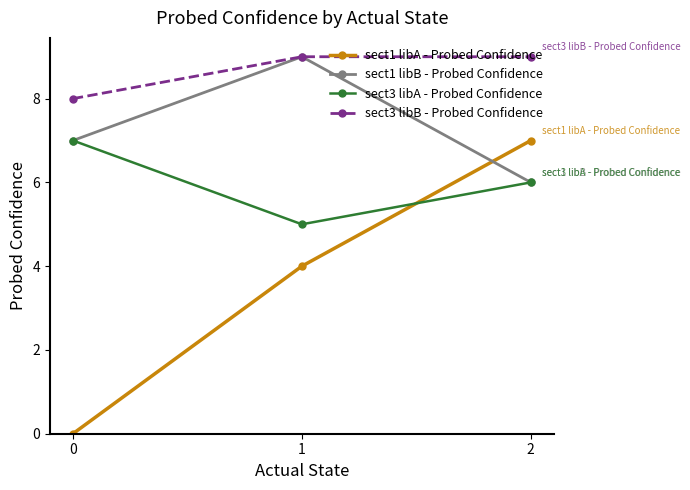

At which category is the sum across all series the highest?

2